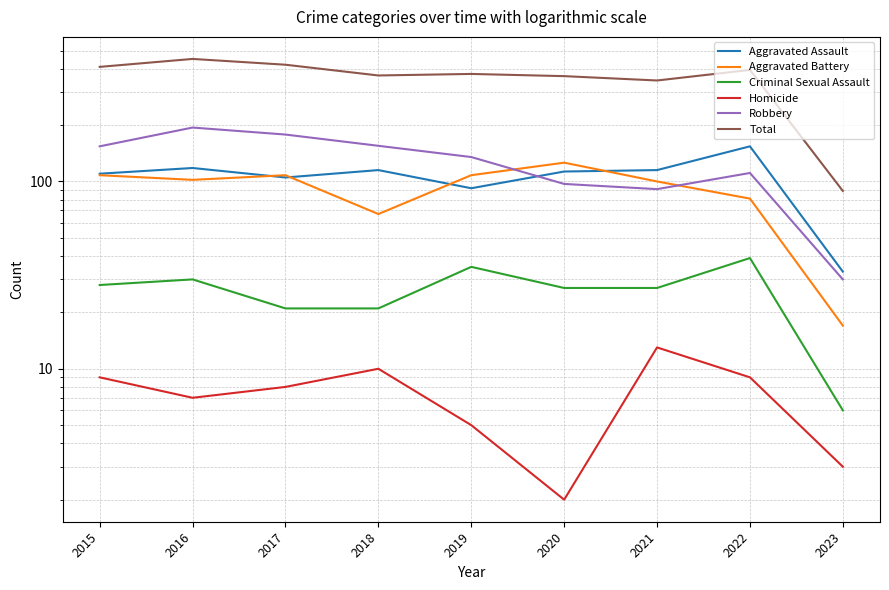

True or false: Aggravated Assault and Robbery cross at least once.

True